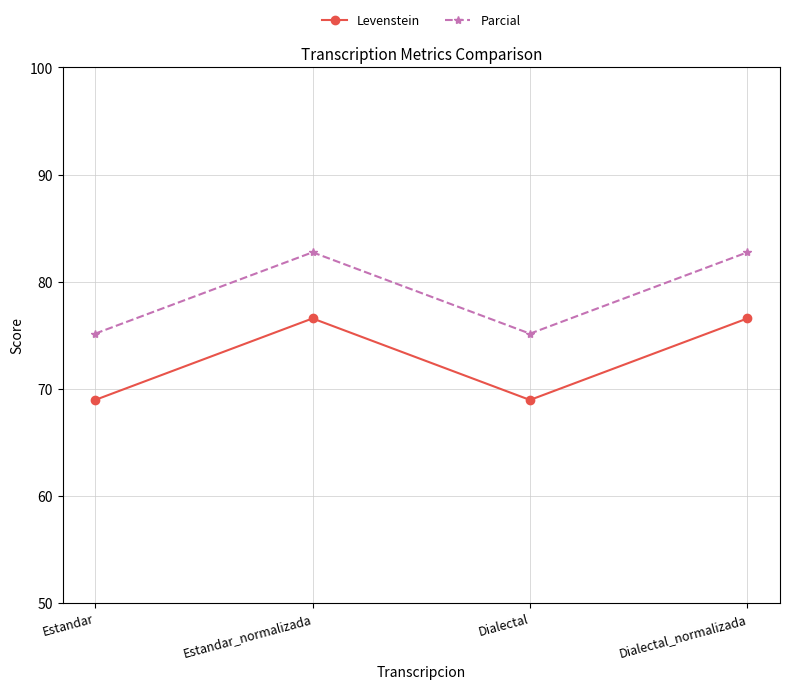

Where is the first local maximum for Parcial?

Estandar_normalizada